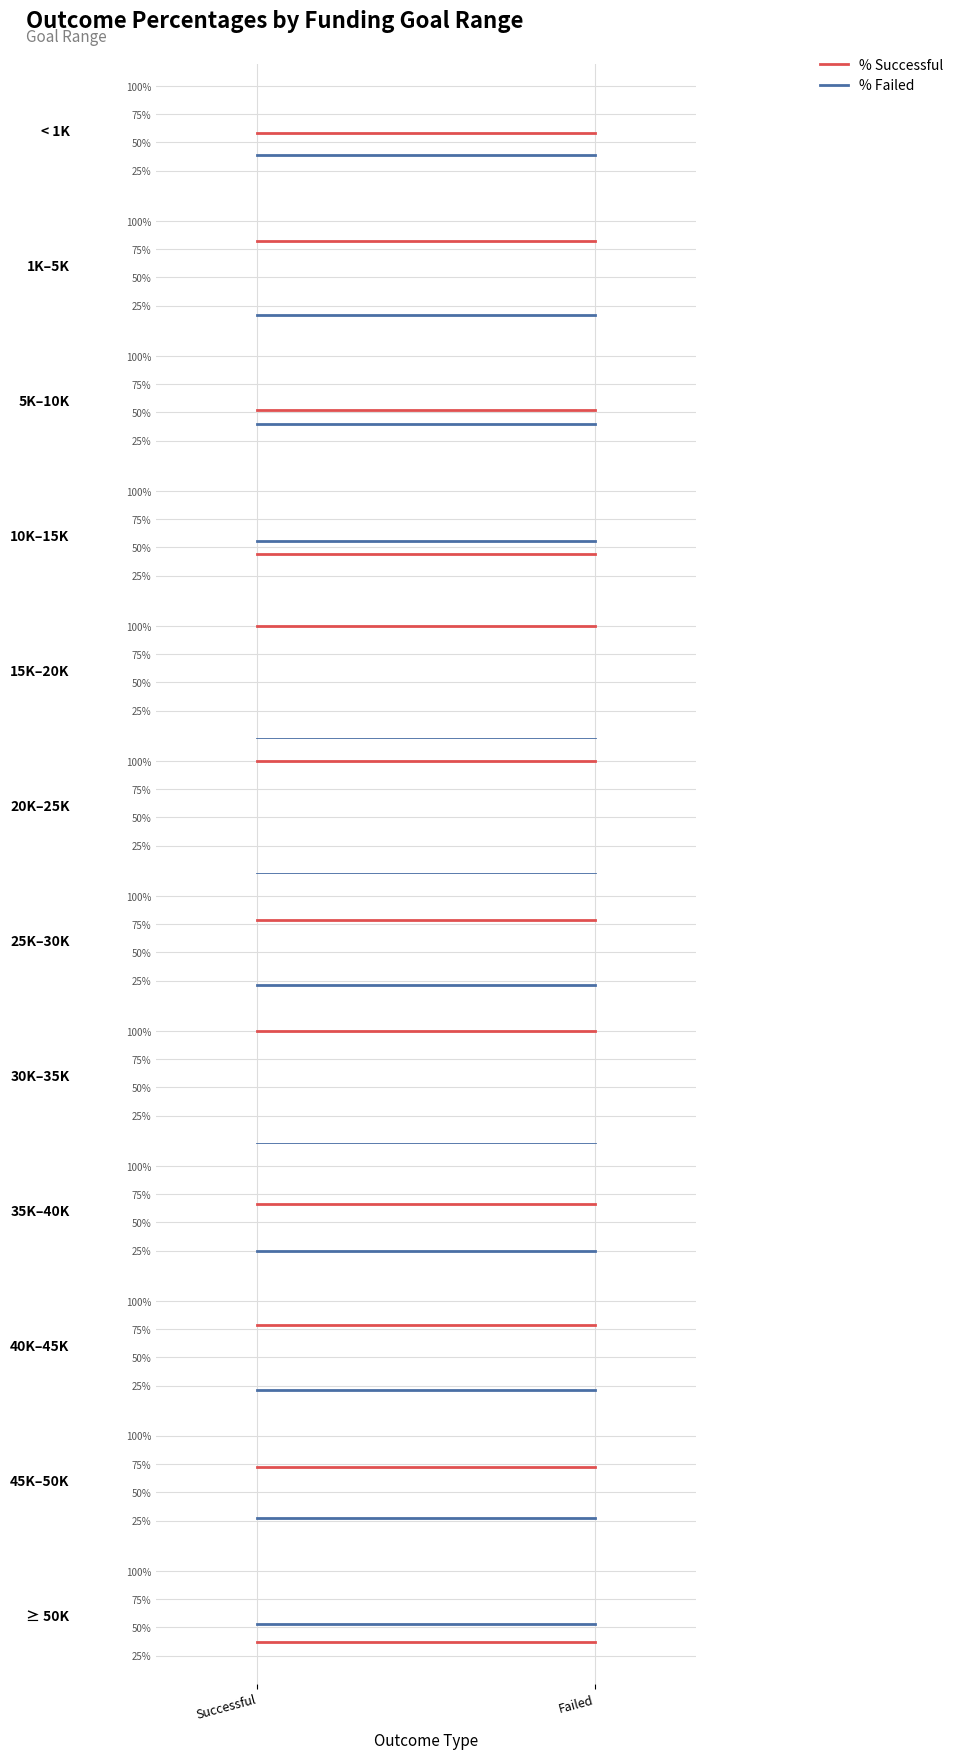

Which series changed the most between Successful and Failed?

PERCENTAGE SUCCESSFUL